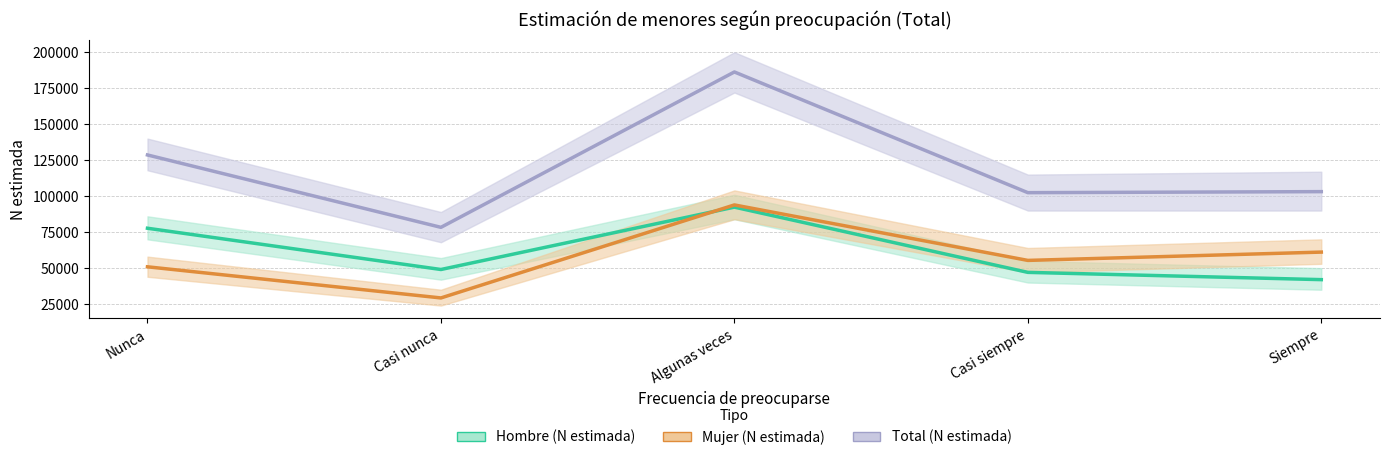

Reading left to right, extract all data points from this chart.

Hombre (N estimada): Nunca=77719	Casi nunca=49053	Algunas veces=92384	Casi siempre=47060	Siempre=42009
Mujer (N estimada): Nunca=50923	Casi nunca=29294	Algunas veces=93912	Casi siempre=55373	Siempre=61144
Total (N estimada): Nunca=128641	Casi nunca=78347	Algunas veces=186297	Casi siempre=102434	Siempre=103153